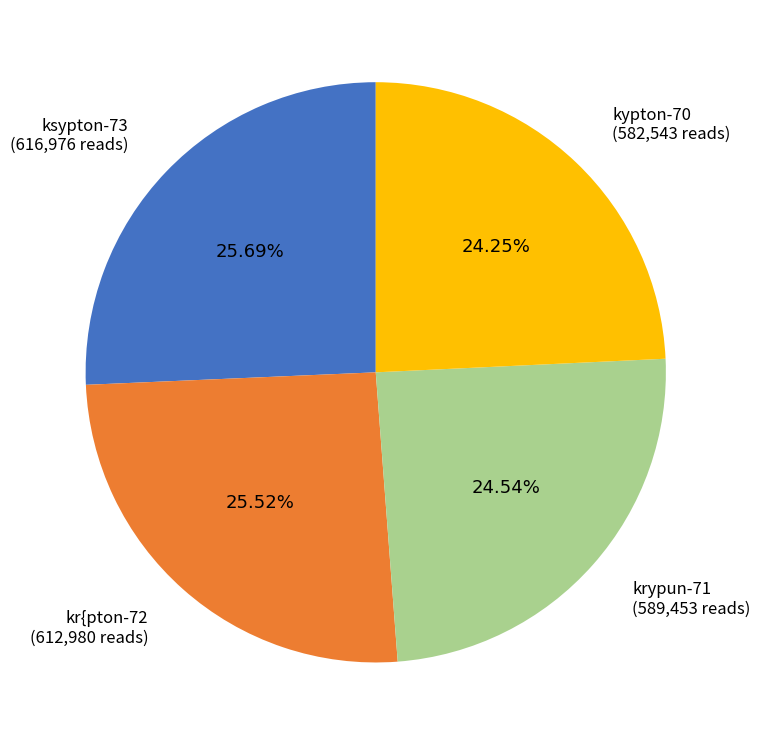

Does krypun-71 account for over 50% of the chart?

No